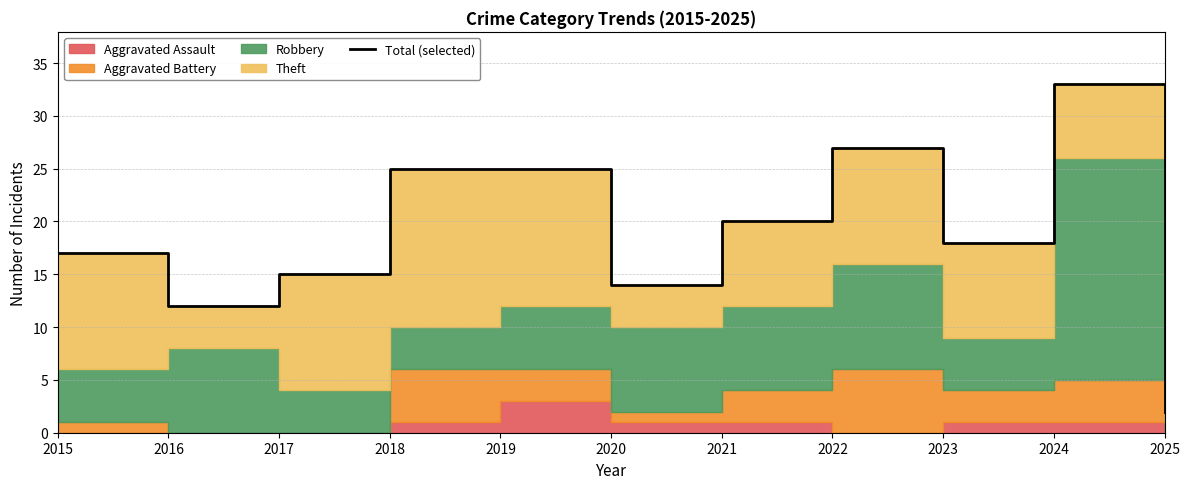

At which label is the value closest to 17?

2015